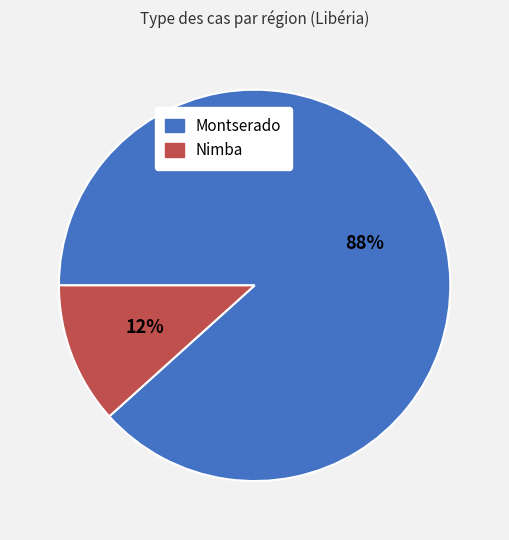

How many segments does this pie chart have?

2